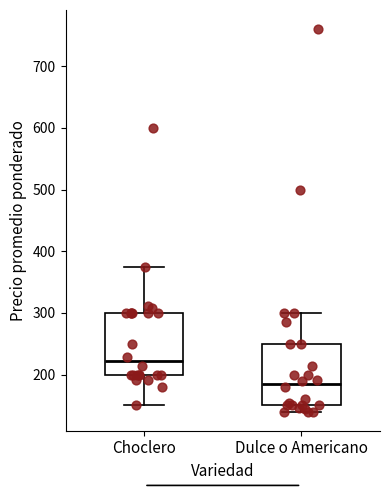

Reading left to right, read every box against the y-axis: the position of its median line, the range the box covers, and the ends of its whiskers. The values are not printed on the chart, so give them approximately, as read against the axis.

Choclero: median 220, box 200 to 300, whiskers 150 to 380
Dulce o Americano: median 180, box 150 to 250, whiskers 140 to 300